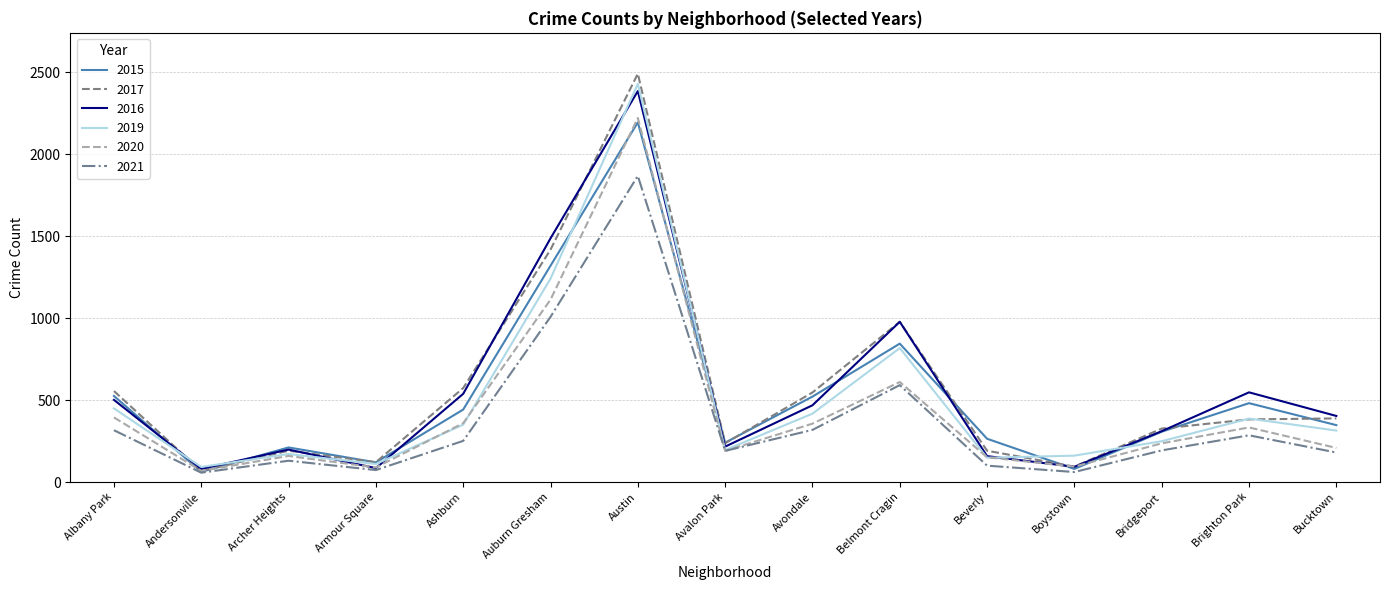

At which label is 2020 closest to 1144?

Auburn Gresham